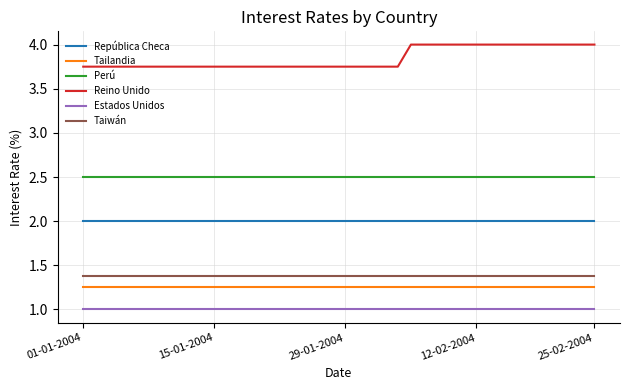

True or false: República Checa and Reino Unido intersect in this chart.

False